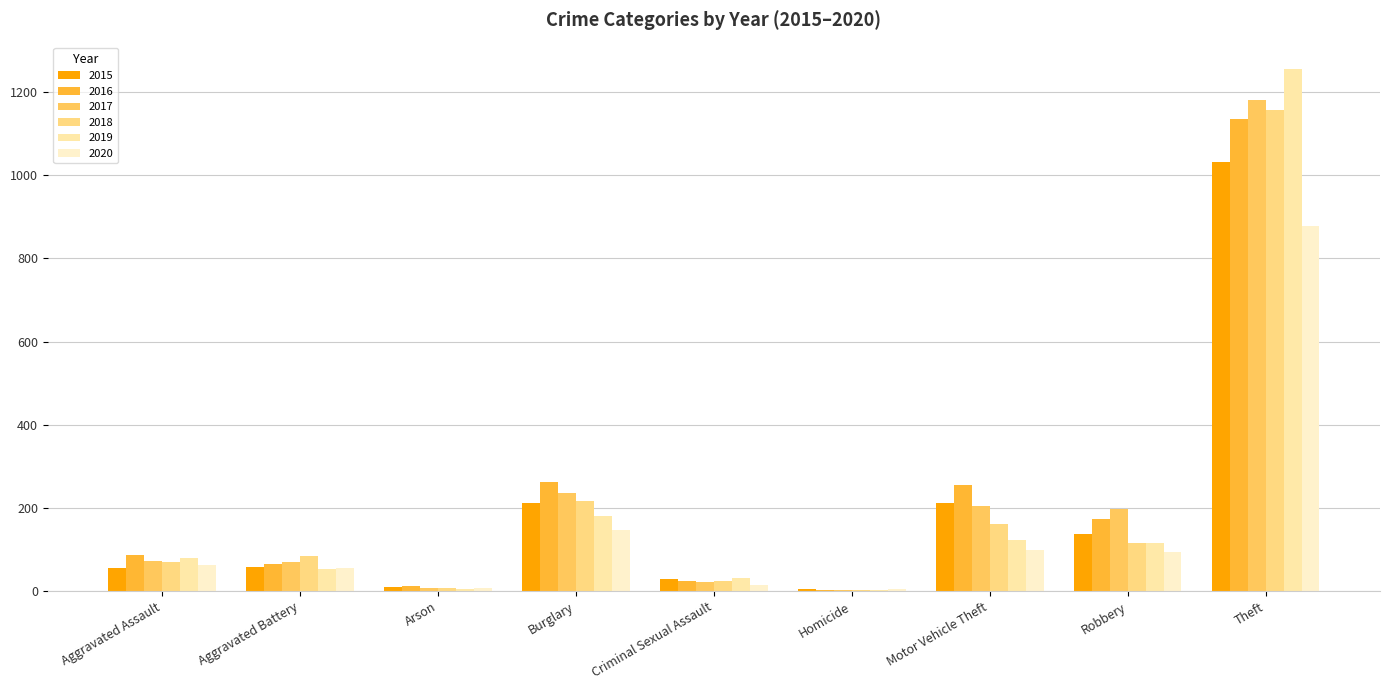

How many groups of bars are there?

9